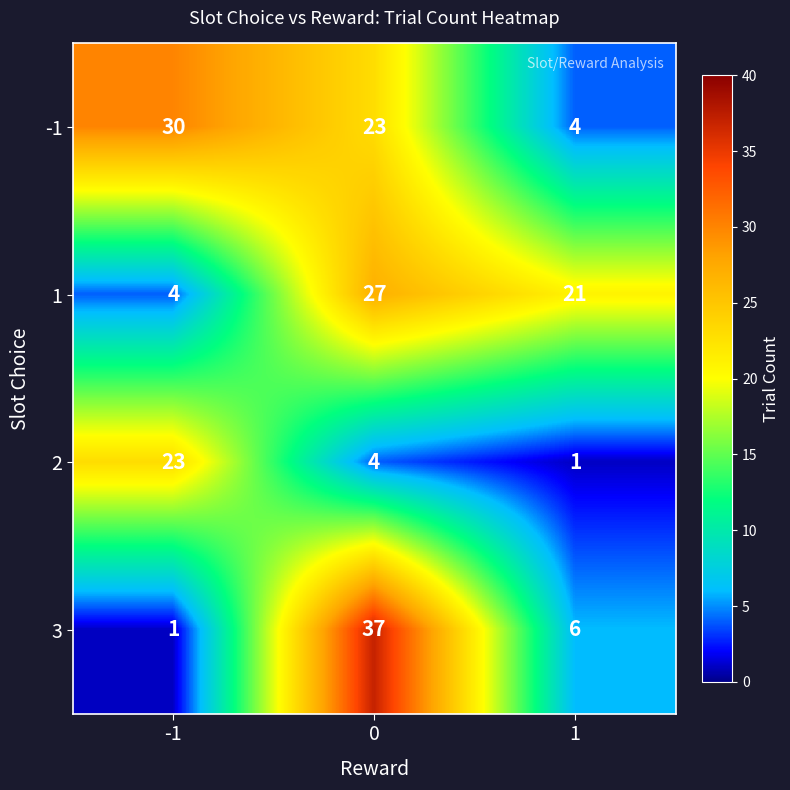

How many 2 values are between 1 and 23?

3